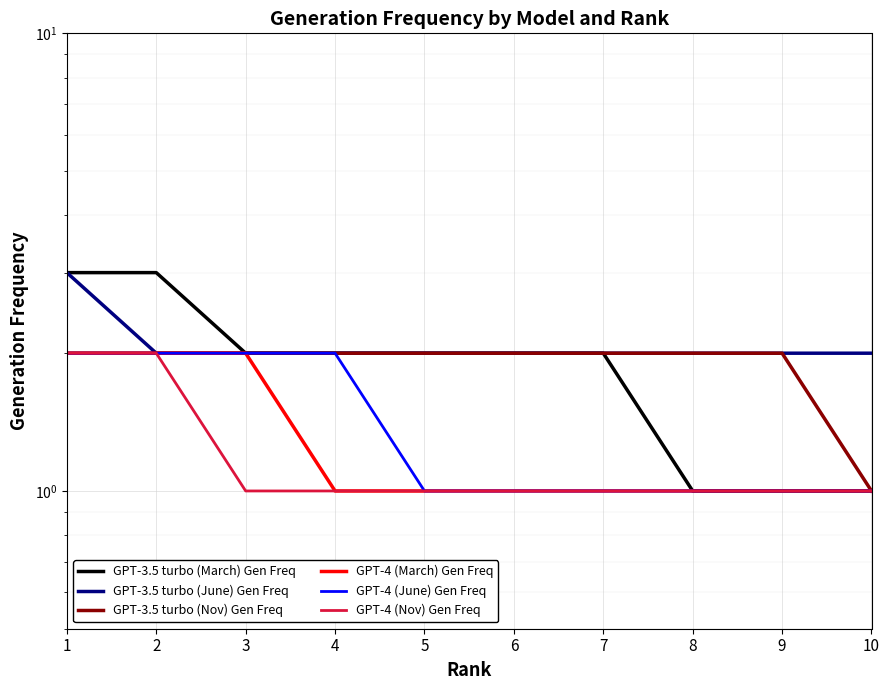

Reading right to left, list all the values displayed in this chart.

GPT-3.5 turbo (March) Gen Freq: 1	1	1	2	2	2	2	2	3	3
GPT-3.5 turbo (June) Gen Freq: 2	2	2	2	2	2	2	2	2	3
GPT-3.5 turbo (Nov) Gen Freq: 1	2	2	2	2	2	2	2	2	2
GPT-4 (March) Gen Freq: 1	1	1	1	1	1	1	2	2	2
GPT-4 (June) Gen Freq: 1	1	1	1	1	1	2	2	2	2
GPT-4 (Nov) Gen Freq: 1	1	1	1	1	1	1	1	2	2